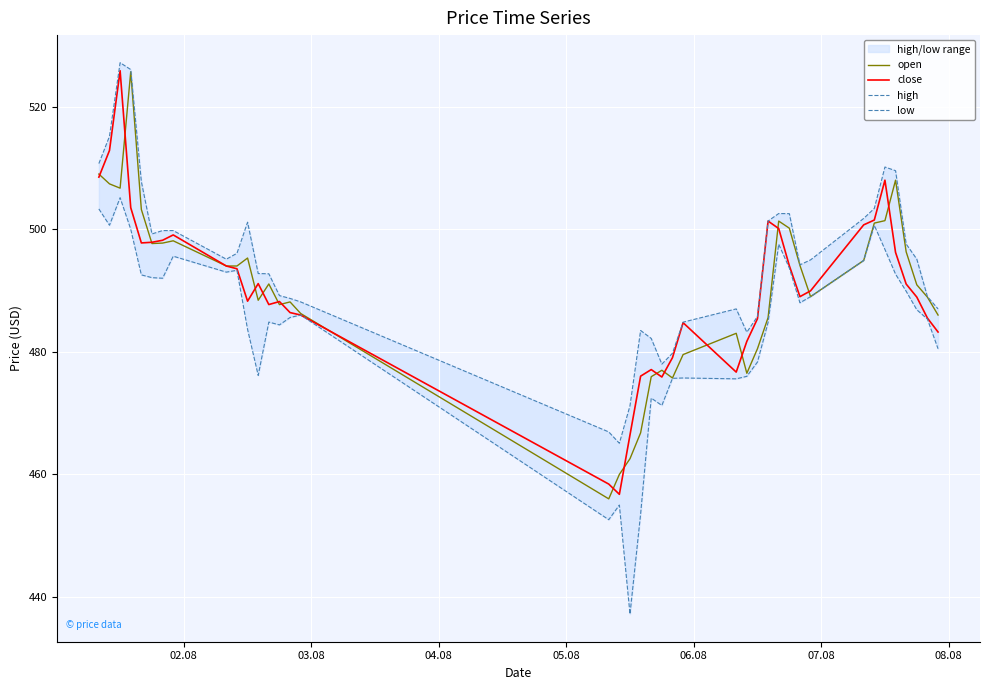

True or false: close has more than 1 points higher than both neighbors.

True